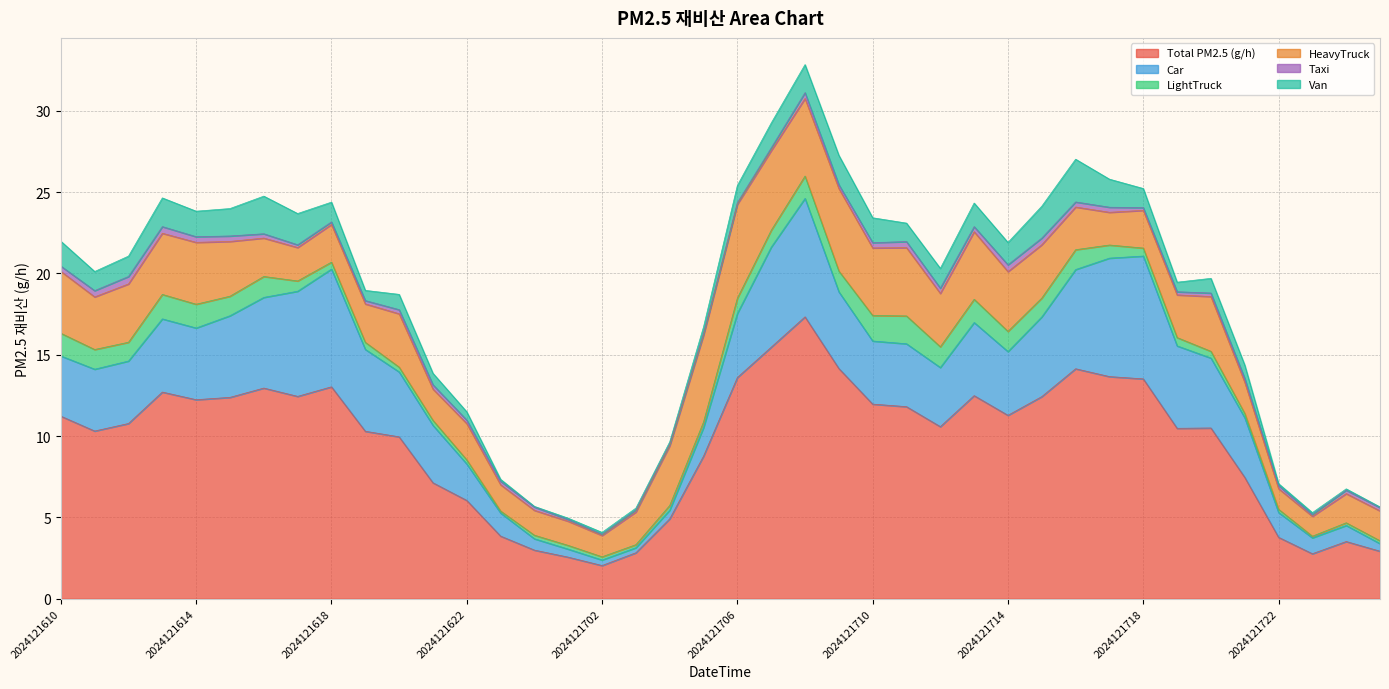

What is the value of the Taxi point at the 13th from the left?

0.2